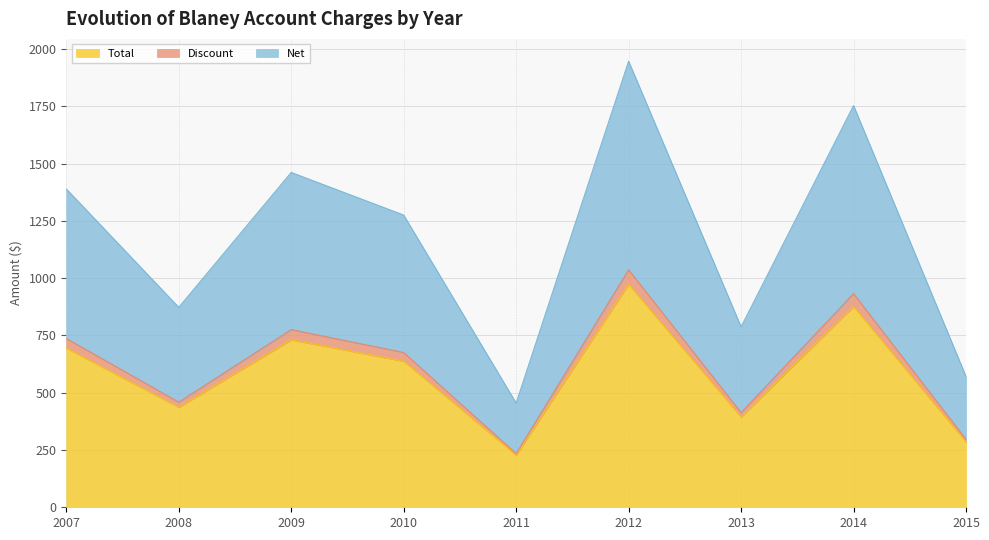

True or false: Net and Discount intersect in this chart.

False